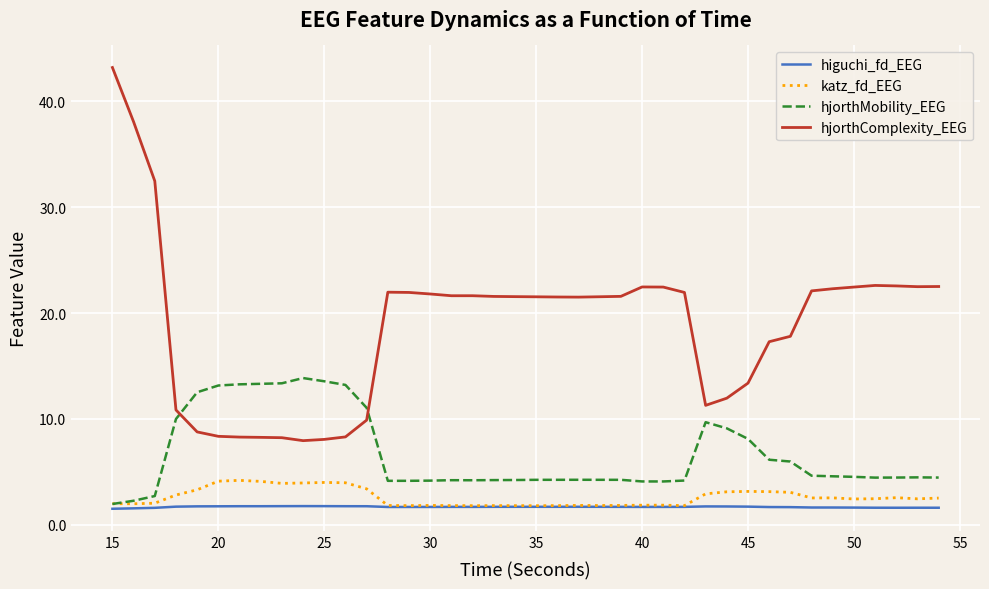

True or false: hjorthMobility_EEG and hjorthComplexity_EEG cross at least once.

True